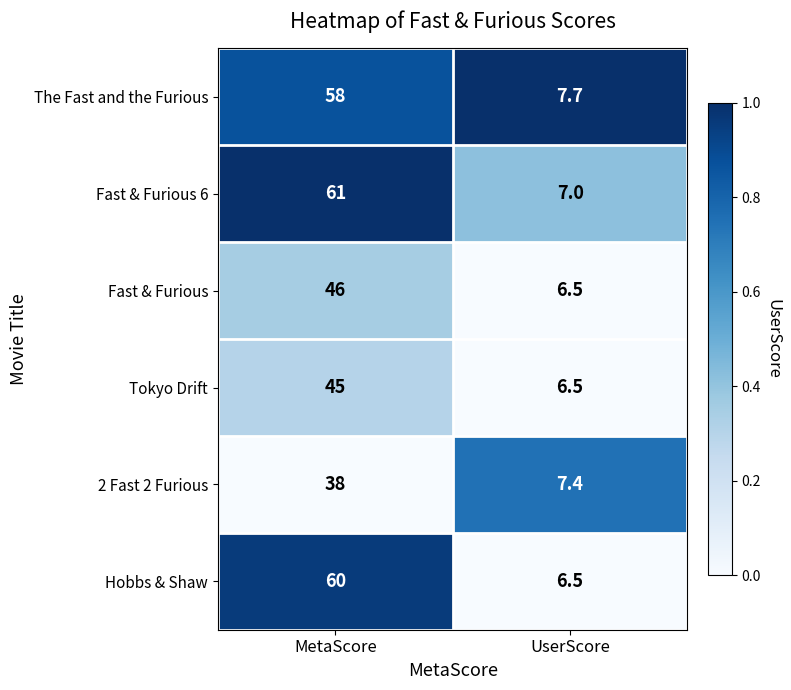

What is the average value of the Tokyo Drift series?

25.8